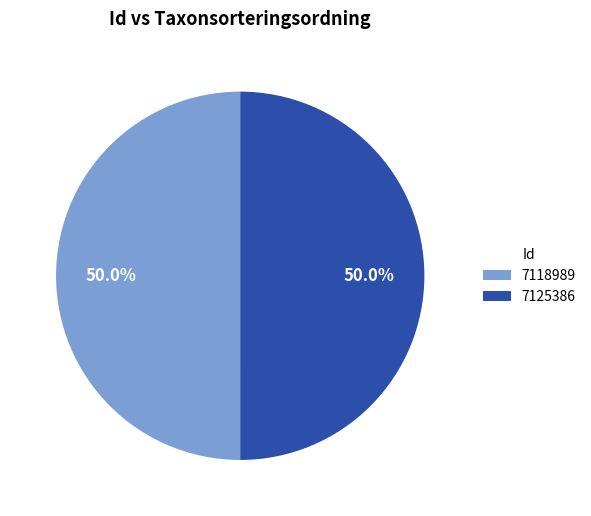

What portion of the pie excludes 7125386?

50.0%